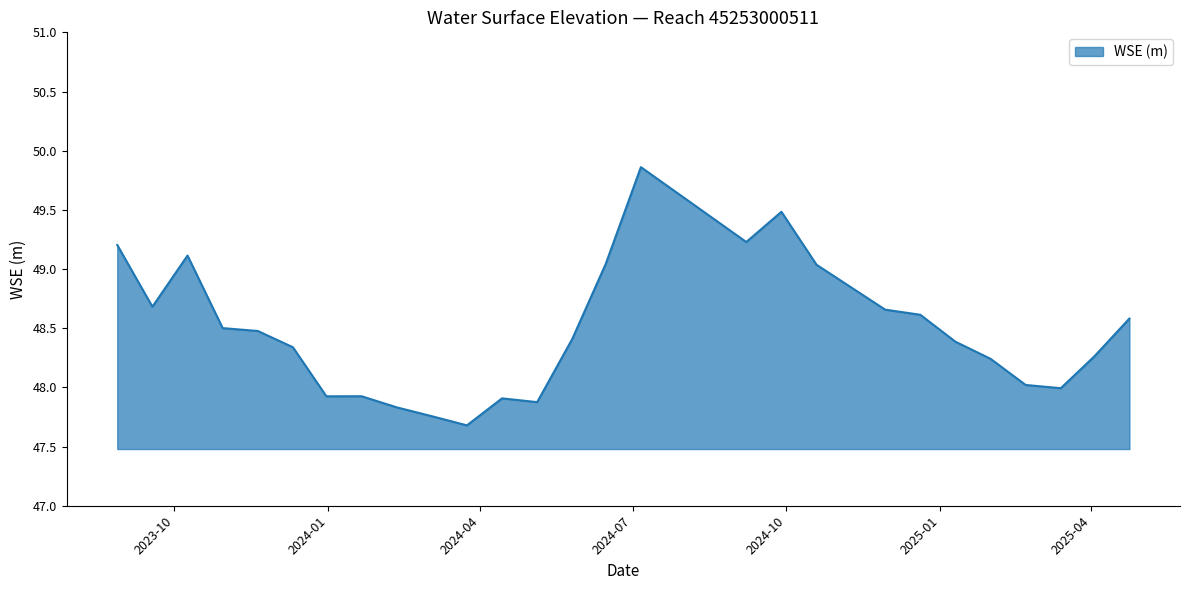

How many series are shown in this chart?

1